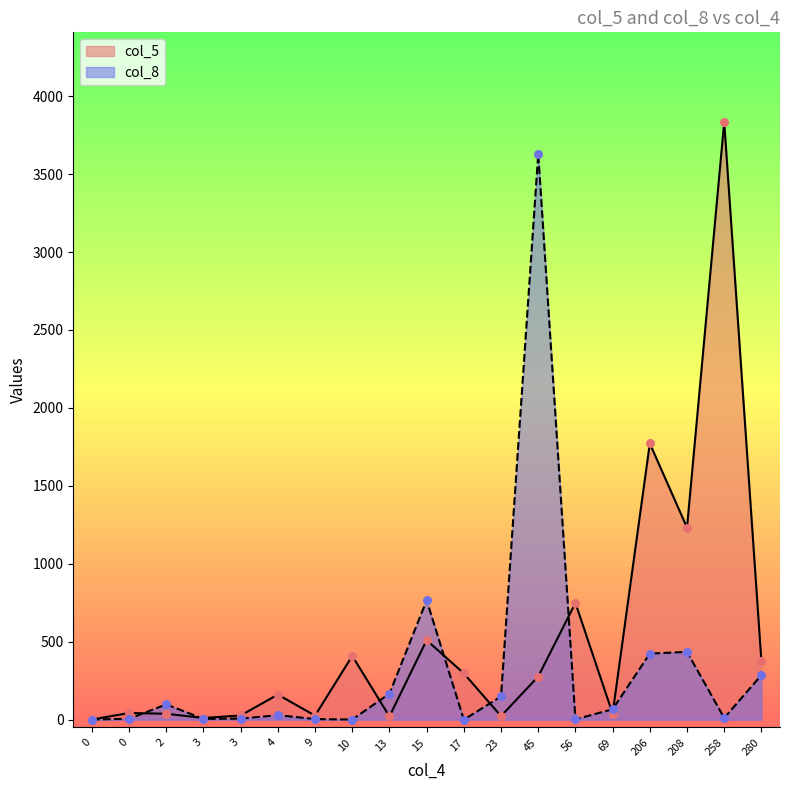

Is the value of col_5 at 3 greater than the value of col_8 at 69?

No